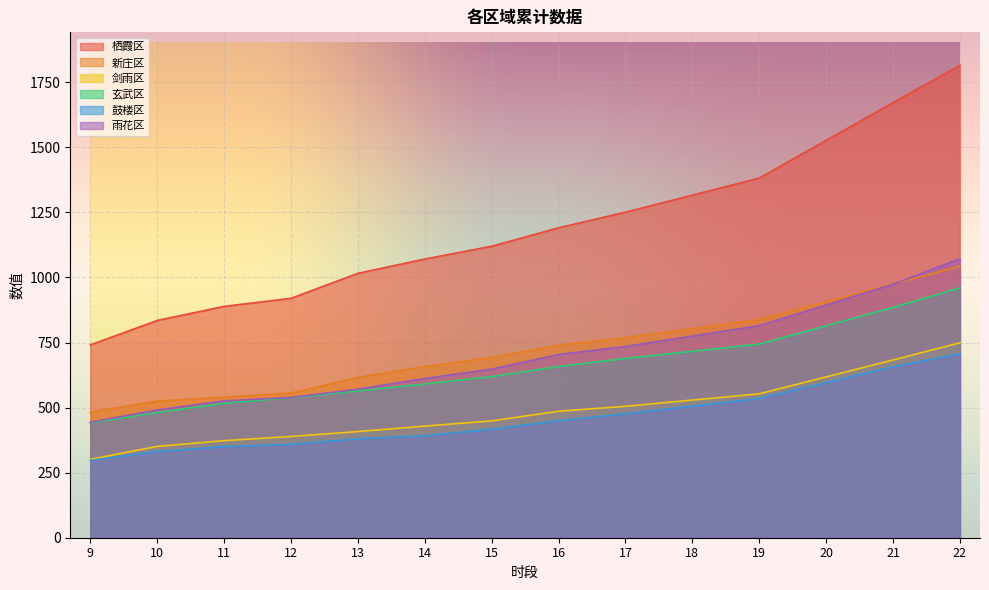

True or false: 鼓楼区 and 栖霞区 cross at least once.

False